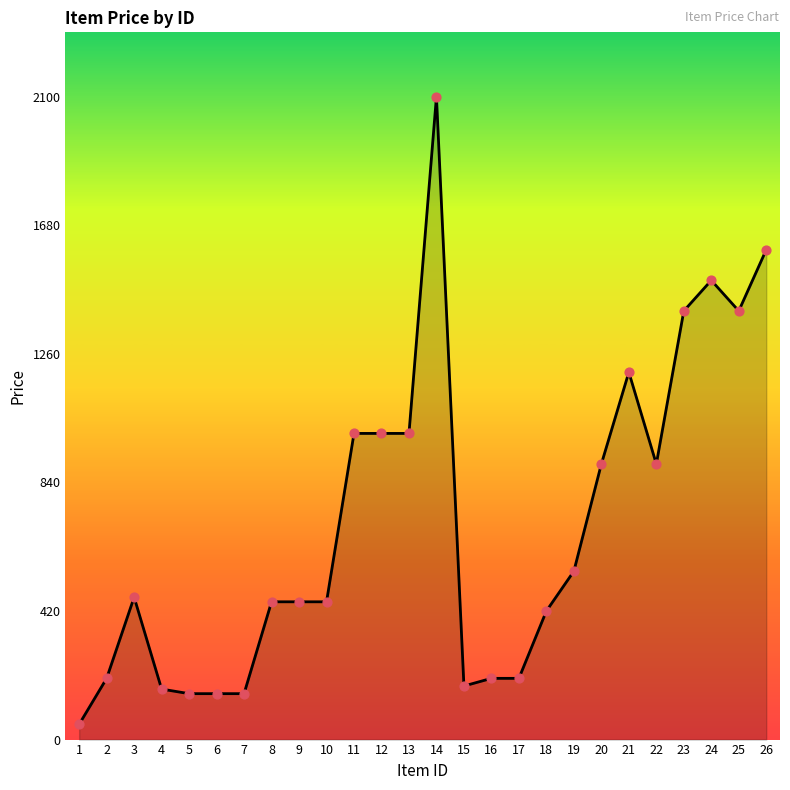

What is the change in value from 2 to 18?

+220